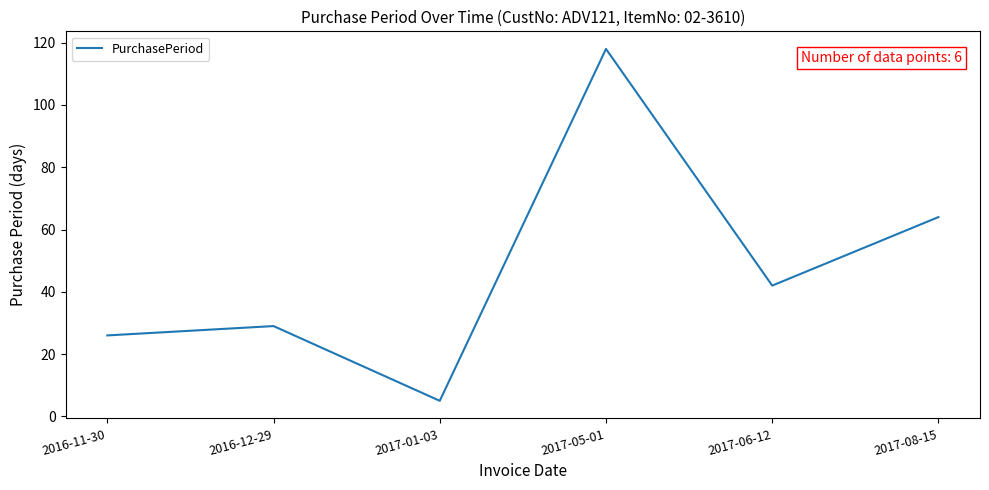

What is the greatest value displayed?

118